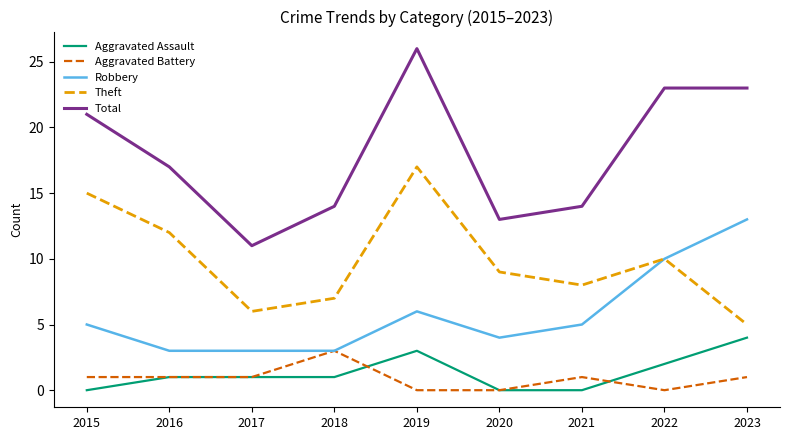

What is the approximate value of Theft at 2017, to the nearest 10?

10